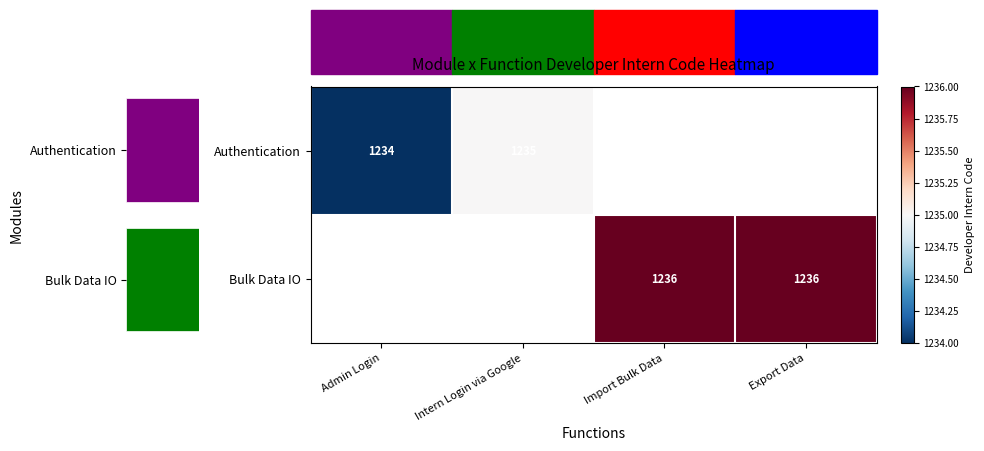

How many distinct data groups are displayed?

2